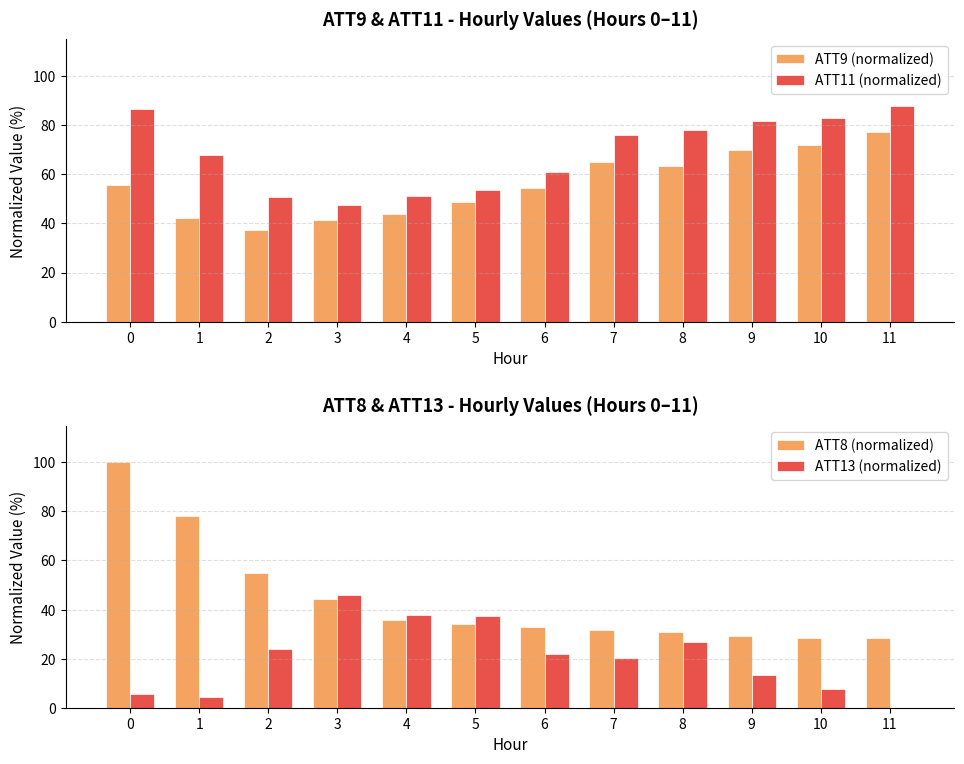

How many bars are there in total?

48